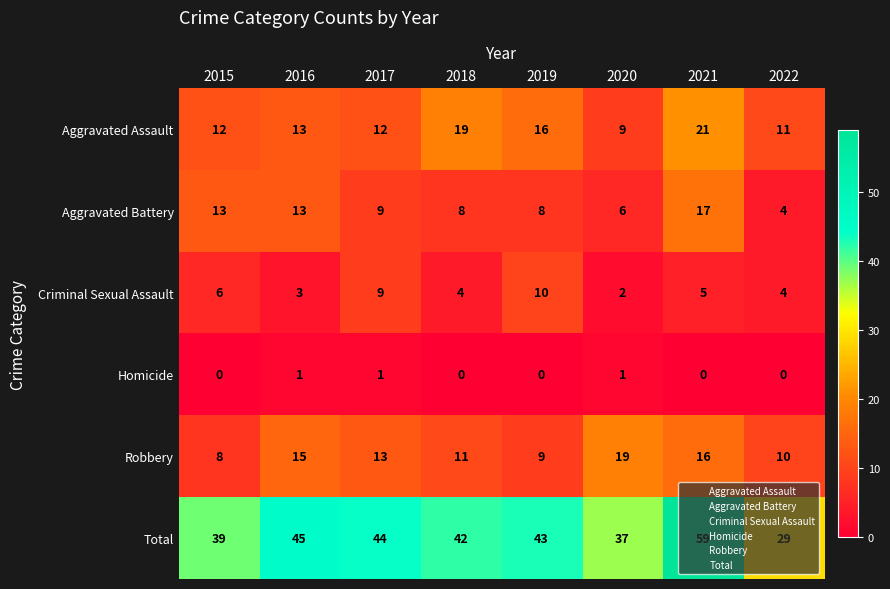

Which series has the widest spread of values?

Total